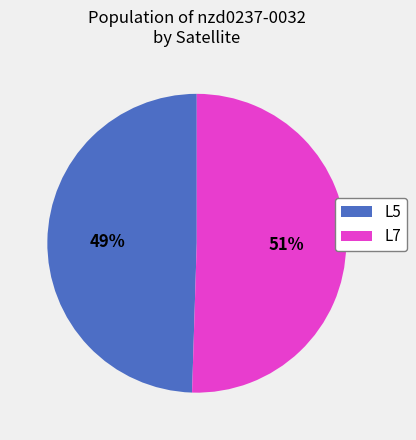

Is there any slice that represents more than half of the pie?

Yes